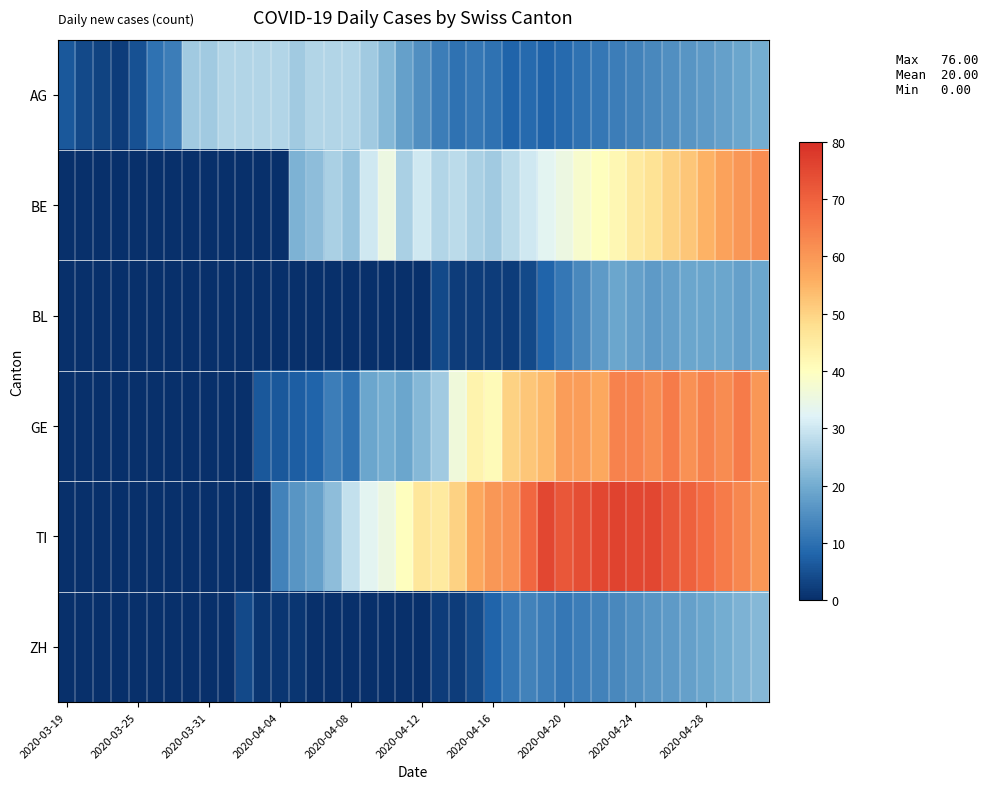

Reading left to right, what are all the values shown in this chart?

AG: 6	4	3	2	5	10	12	25	25	27	27	27	27	25	27	27	27	25	22	18	15	12	10	11	10	8	9	8	9	10	11	12	13	14	15	16	17	18	19	20
BE: 0	0	0	0	0	0	0	0	0	0	0	0	0	21	23	26	24	30	35	26	30	27	28	26	25	28	30	33	35	38	40	42	45	47	50	52	55	58	60	62
BL: 0	0	0	0	0	0	0	0	0	0	0	0	0	0	0	0	0	0	0	0	0	4	2	2	2	2	4	8	11	14	17	19	18	17	18	19	19	19	18	19
GE: 0	0	0	0	0	0	0	0	0	0	0	6	6	7	8	12	10	19	20	19	22	25	36	43	41	50	52	54	59	59	57	64	64	62	65	61	64	62	65	60
TI: 0	0	0	0	0	0	0	0	0	0	0	0	13	16	18	23	29	33	35	40	46	45	50	57	60	61	69	75	72	74	75	76	75	75	72	70	68	65	63	60
ZH: 0	0	0	0	0	0	0	0	0	0	4	1	1	1	0	0	0	0	0	0	0	2	2	4	8	11	13	12	11	12	13	14	15	16	17	18	19	20	21	22